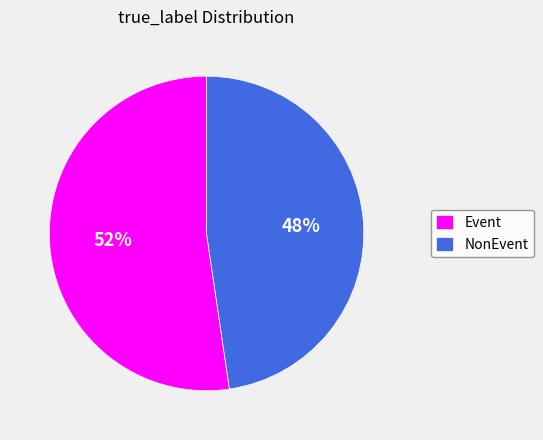

Which has a higher value, Event or NonEvent?

Event